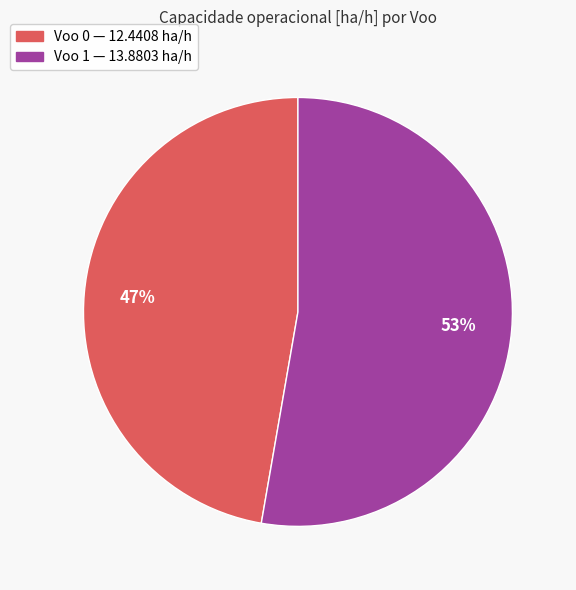

To the nearest percent, what is the combined percentage of Voo 1 and Voo 0?

100%